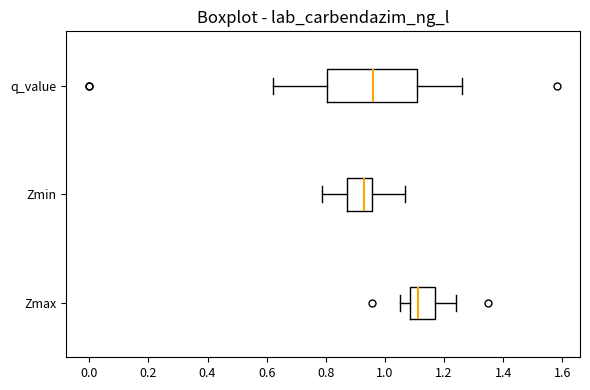

Which box has the furthest to the right median line?

Zmax